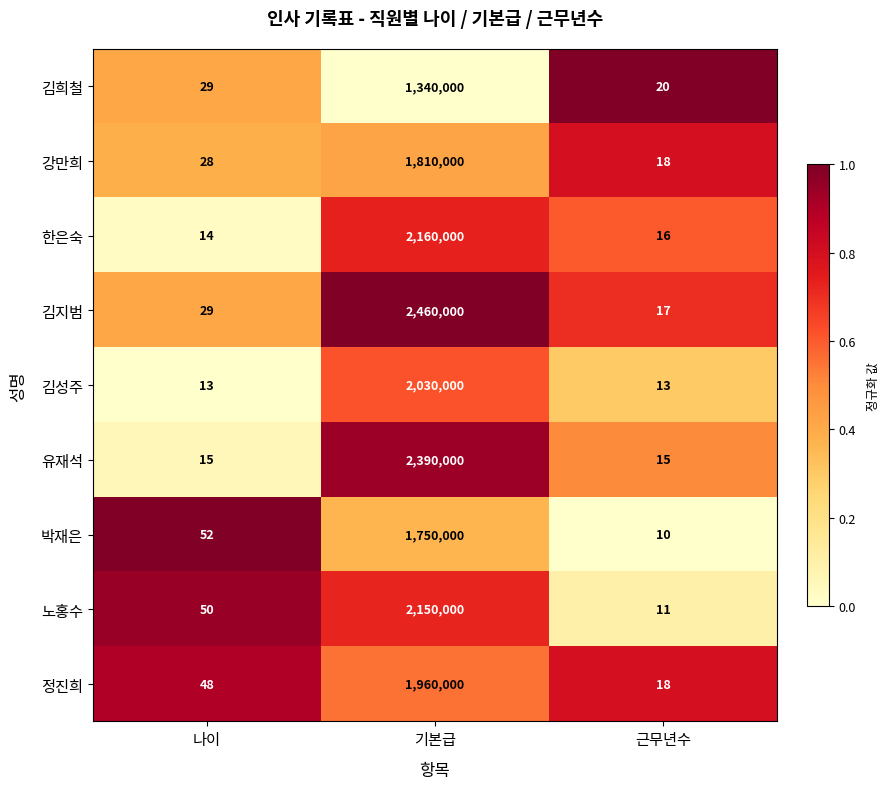

Where is 박재은 nearest to the value 875005?

나이